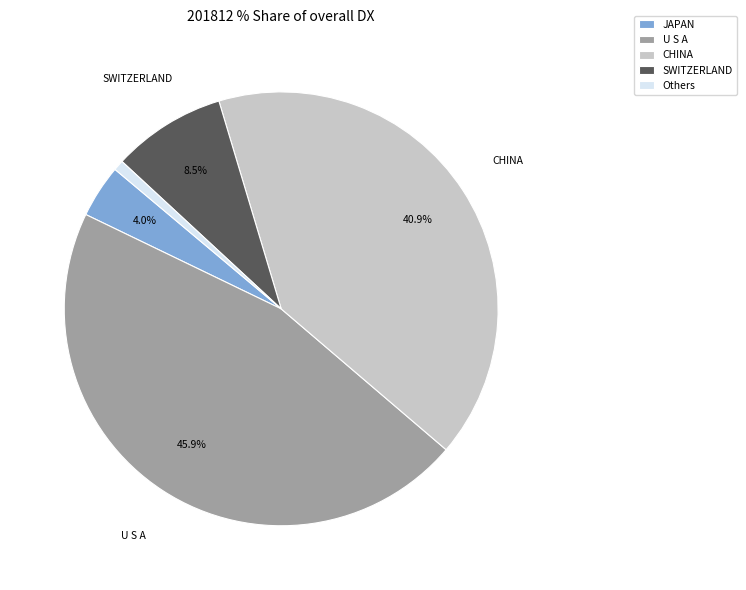

Is the sum of JAPAN and CHINA greater than half?

No